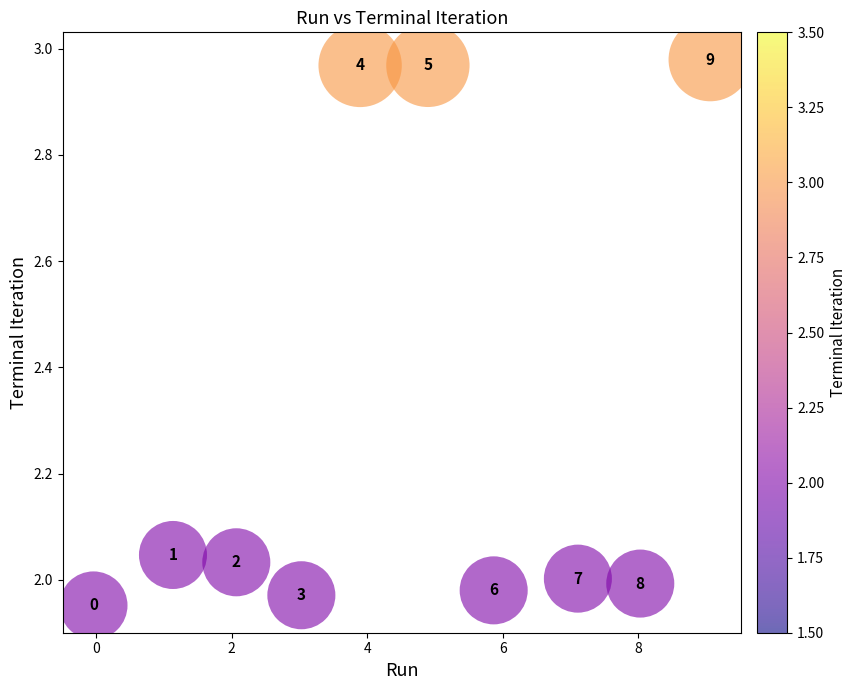

What is the range of X values (max minus min)?

9.1